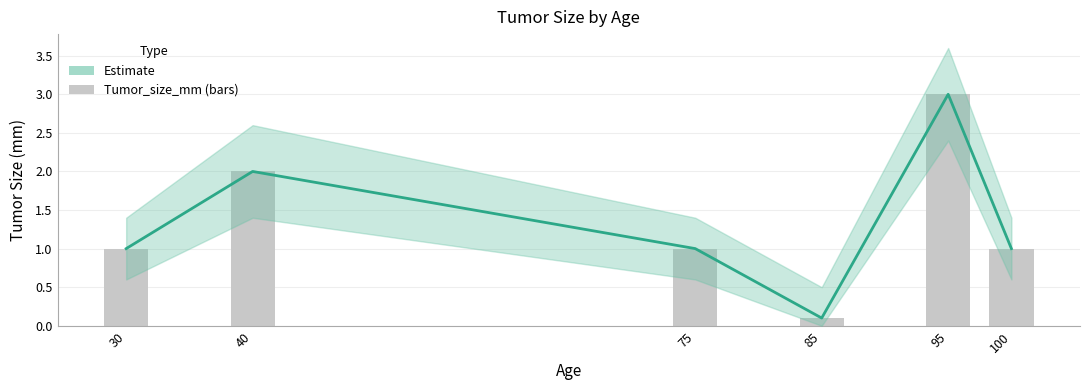

What is the sum of all values?

8.1